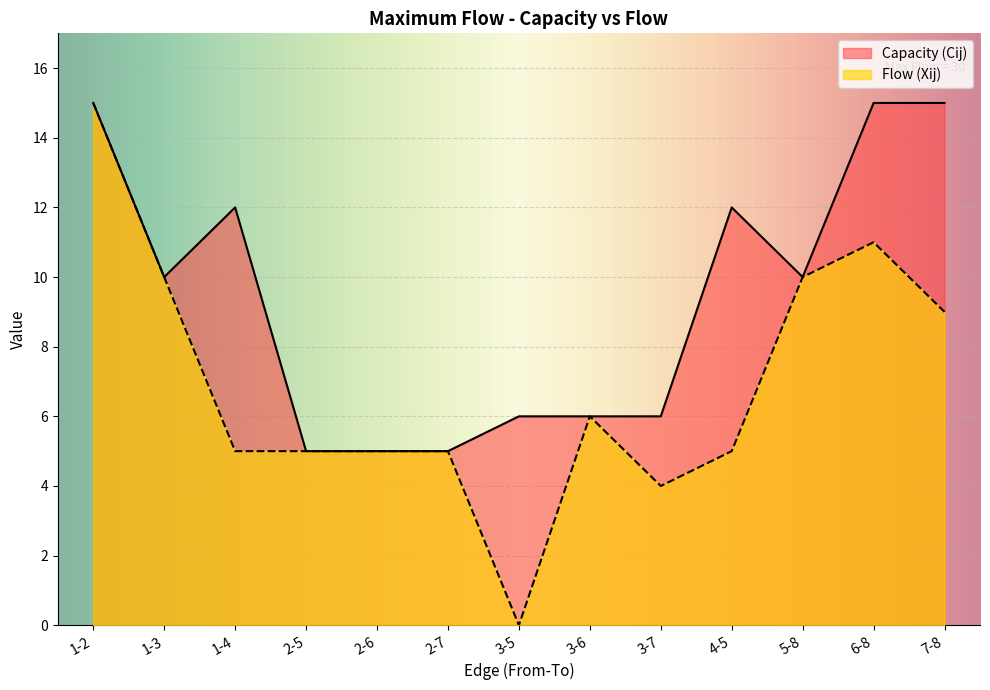

What is the value of the Capacity (Cij) point at the 5th from the left?

5